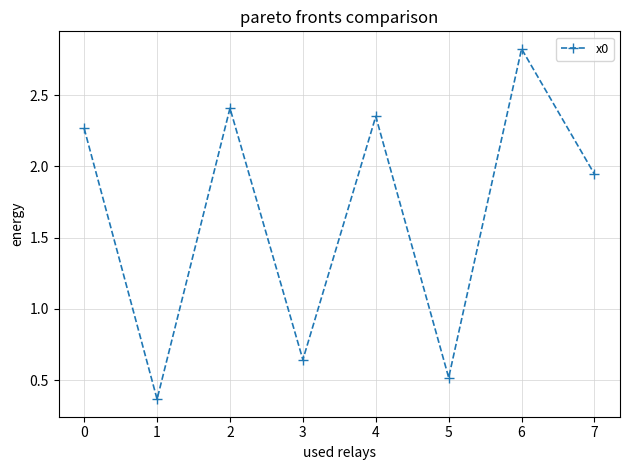

Is this an area chart (filled region under the line)?

No